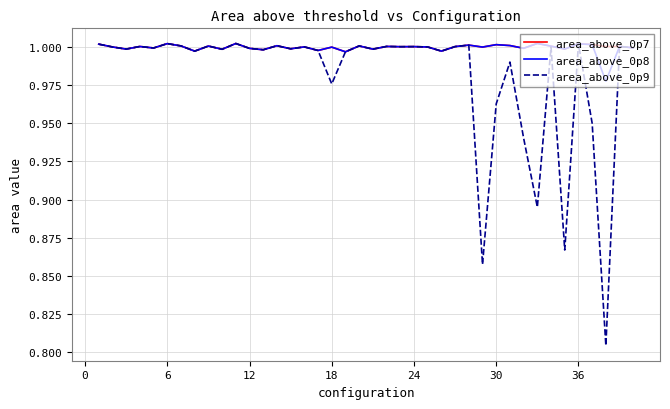

Which series has the largest range (max minus min)?

area_above_0p9